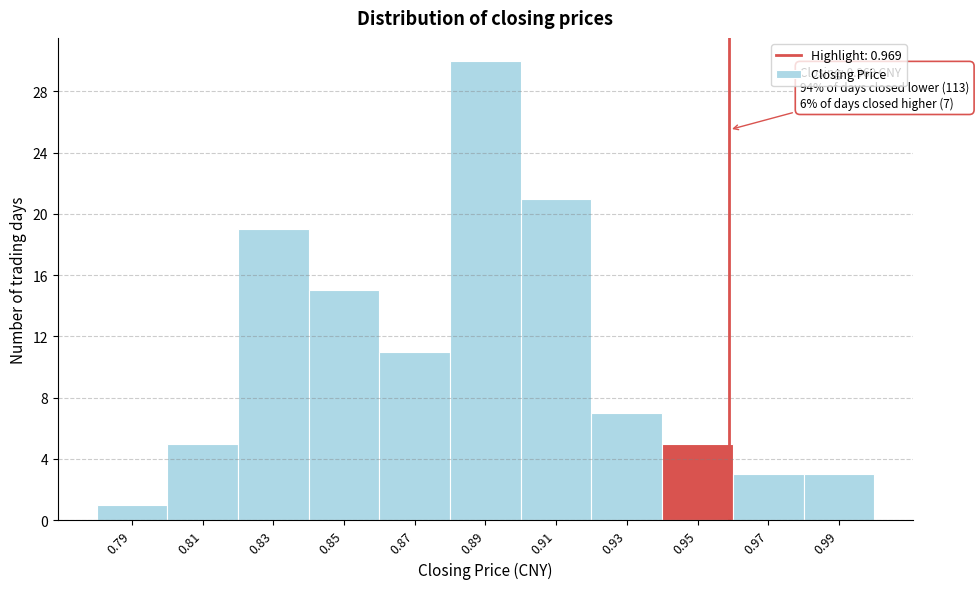

Reading right to left, transcribe all the data shown in this chart.

0.99=3	0.97=3	0.95=5	0.93=7	0.91=21	0.89=30	0.87=11	0.85=15	0.83=19	0.81=5	0.79=1